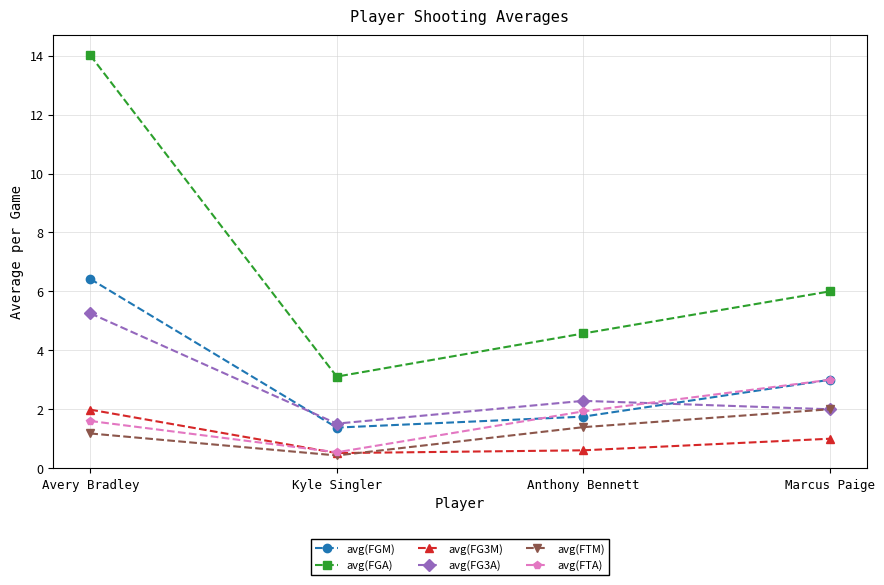

Reading right to left, list all the values displayed in this chart.

avg(FGM): 3.0	1.8	1.4	6.4
avg(FGA): 6.0	4.6	3.1	14.0
avg(FG3M): 1.0	0.6	0.5	2.0
avg(FG3A): 2.0	2.3	1.5	5.3
avg(FTM): 2.0	1.4	0.4	1.2
avg(FTA): 3.0	1.9	0.5	1.6